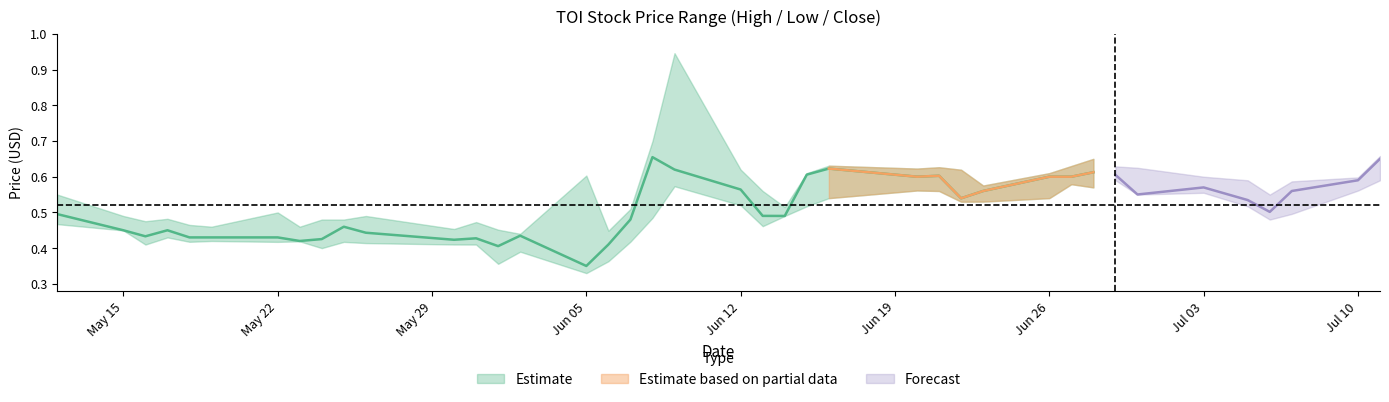

What is the greatest value displayed?

0.9